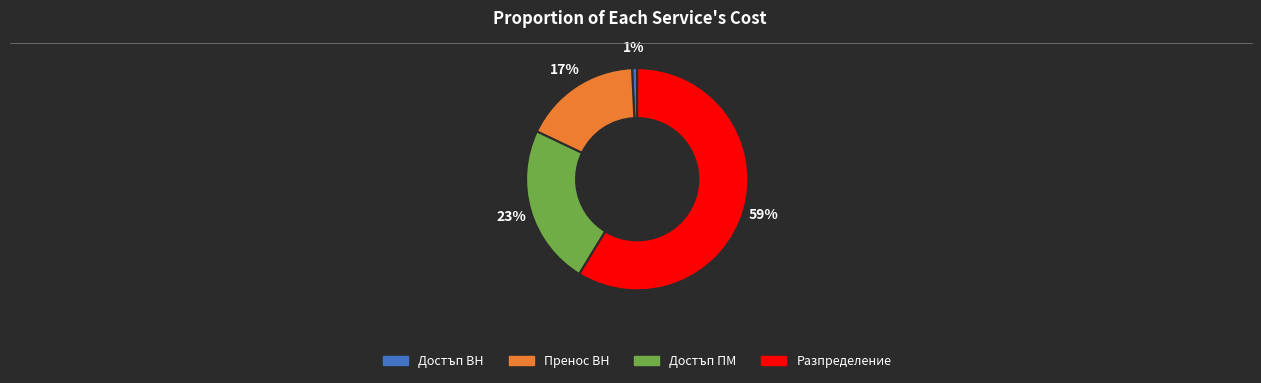

True or false: Достъп ВН accounts for 11% of the total.

False